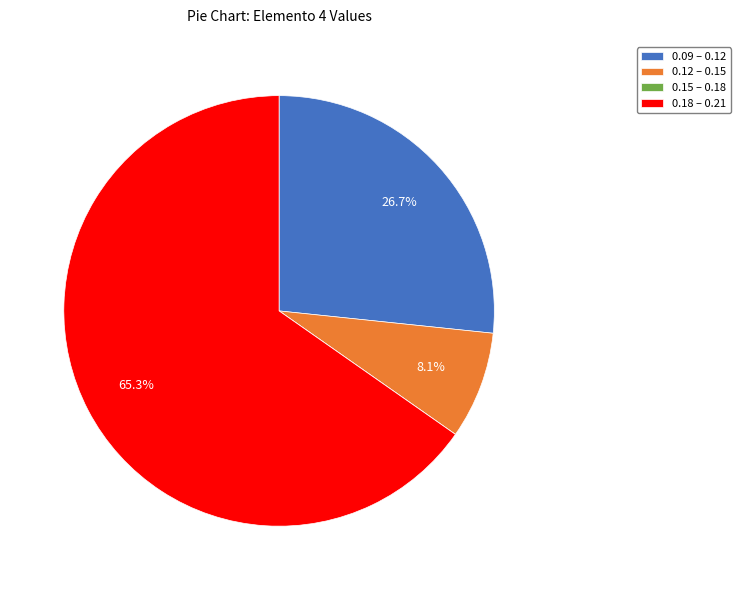

What percentage do 0.09 – 0.12 and 0.18 – 0.21 together represent?

91.9%